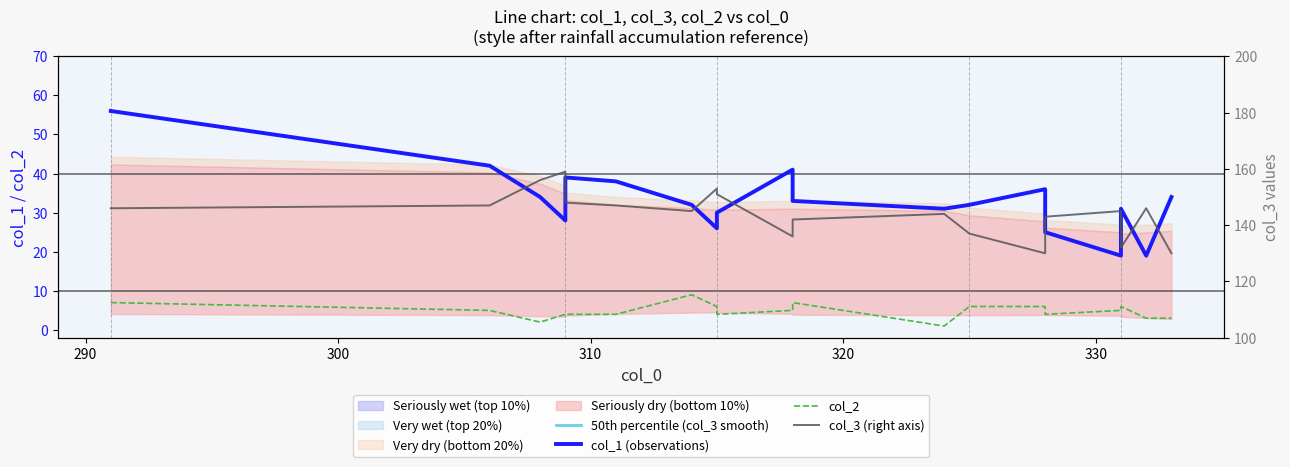

Rank the series by their maximum value, from highest to lowest.

col_3 (right axis), 50th percentile (col_3 smooth), col_1 (observations), col_2